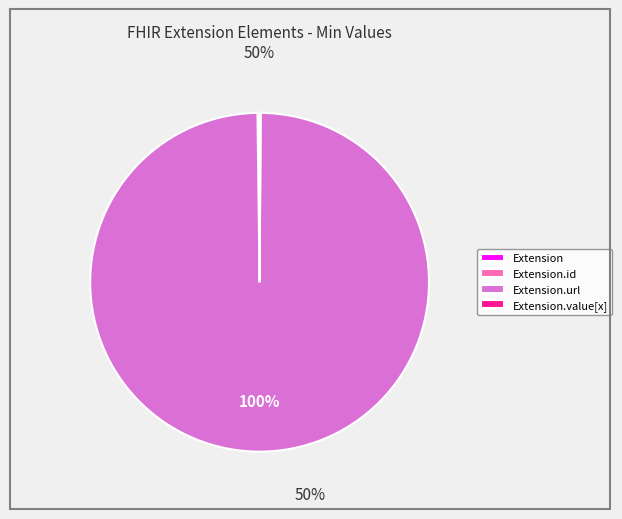

Is there any slice that represents more than half of the pie?

Yes